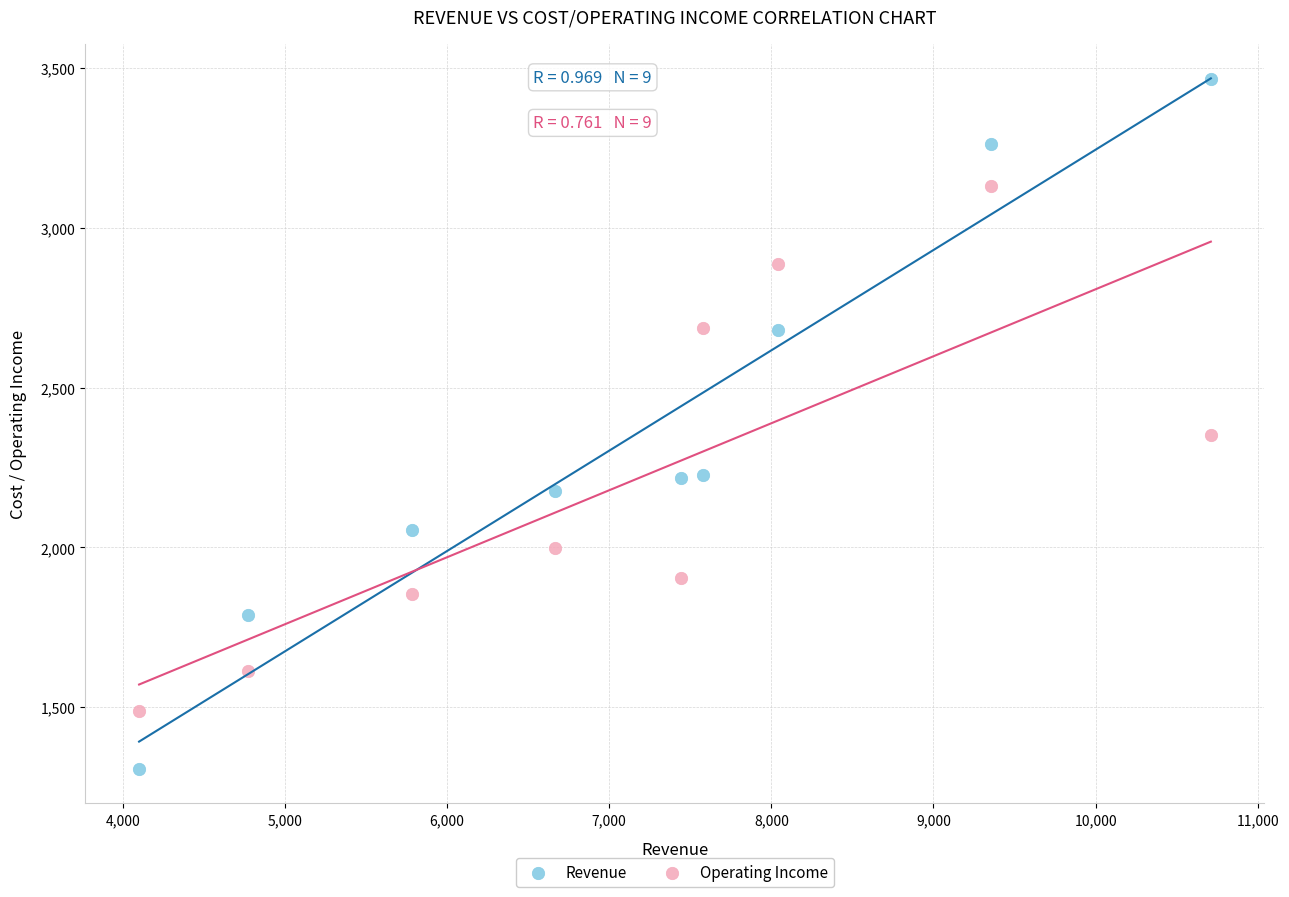

In the Revenue series, what Y value is closest to 2386?

2227